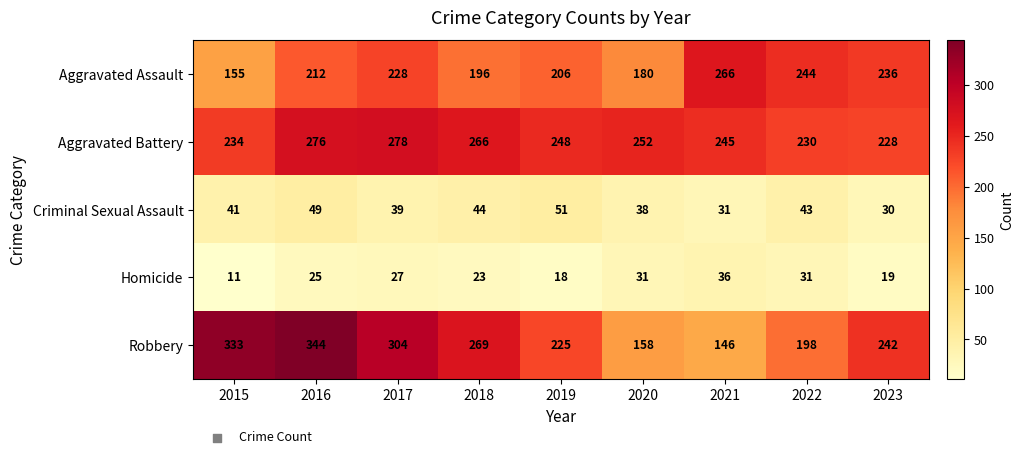

How many series are shown in this chart?

5